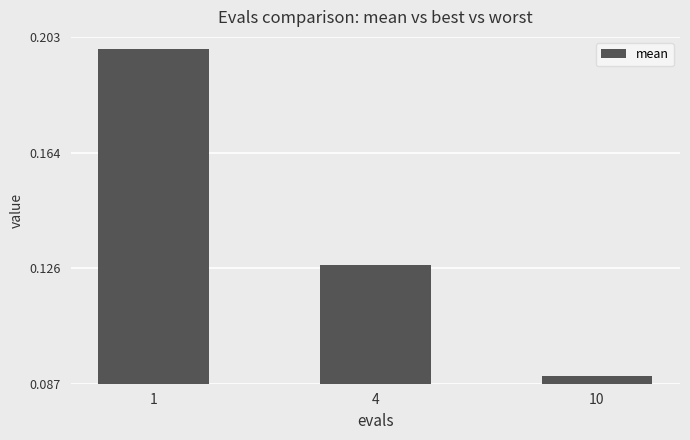

At which category does the chart reach its minimum across all series?

10